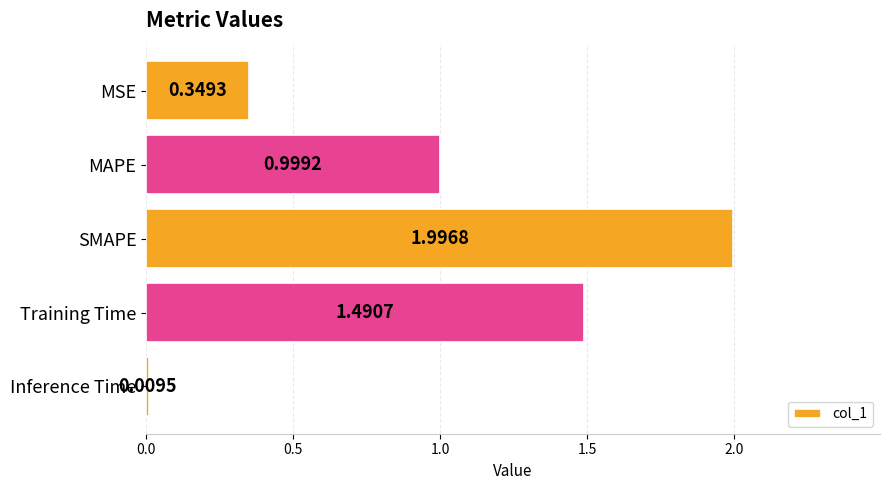

What is the label of the 1st bar from the bottom?

Inference Time